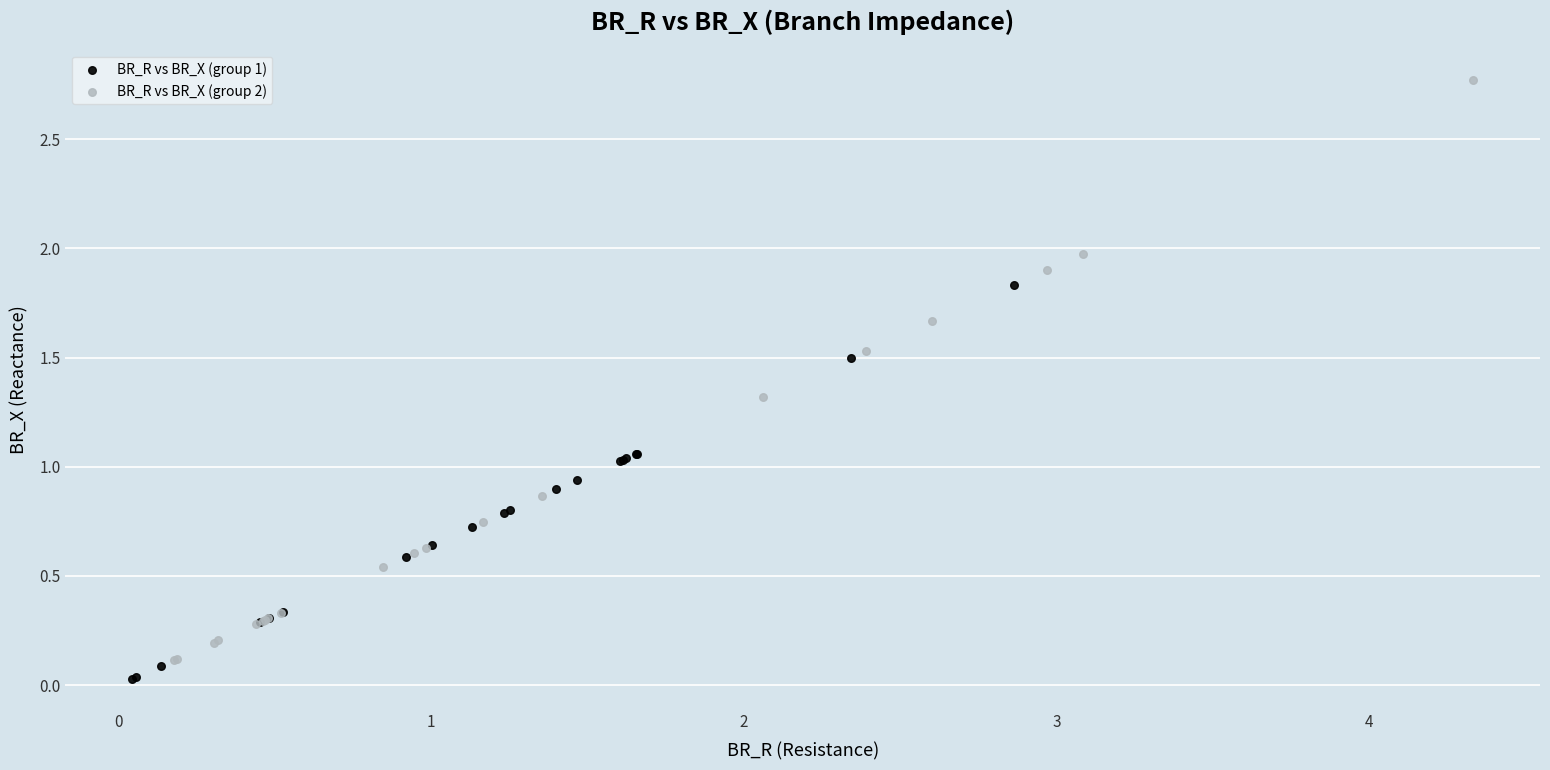

Which series reaches the maximum Y coordinate?

BR_R vs BR_X (group 2)